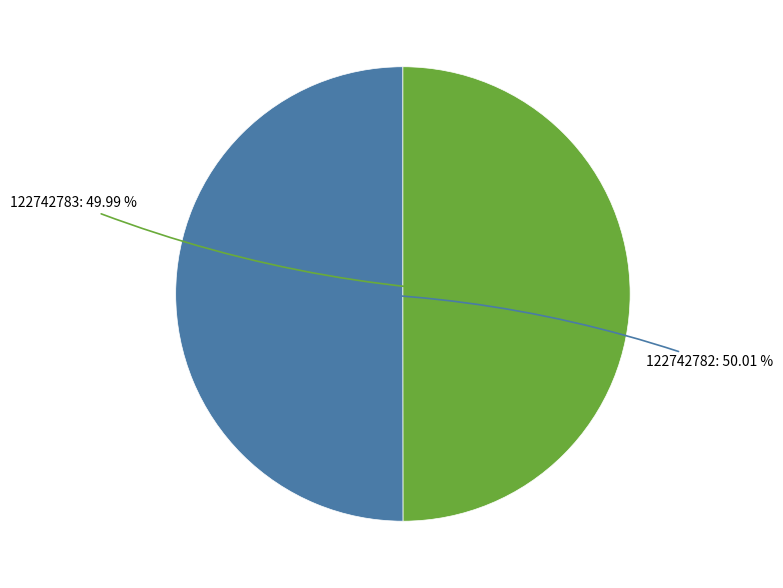

To the nearest percent, what is the average slice percentage?

50%